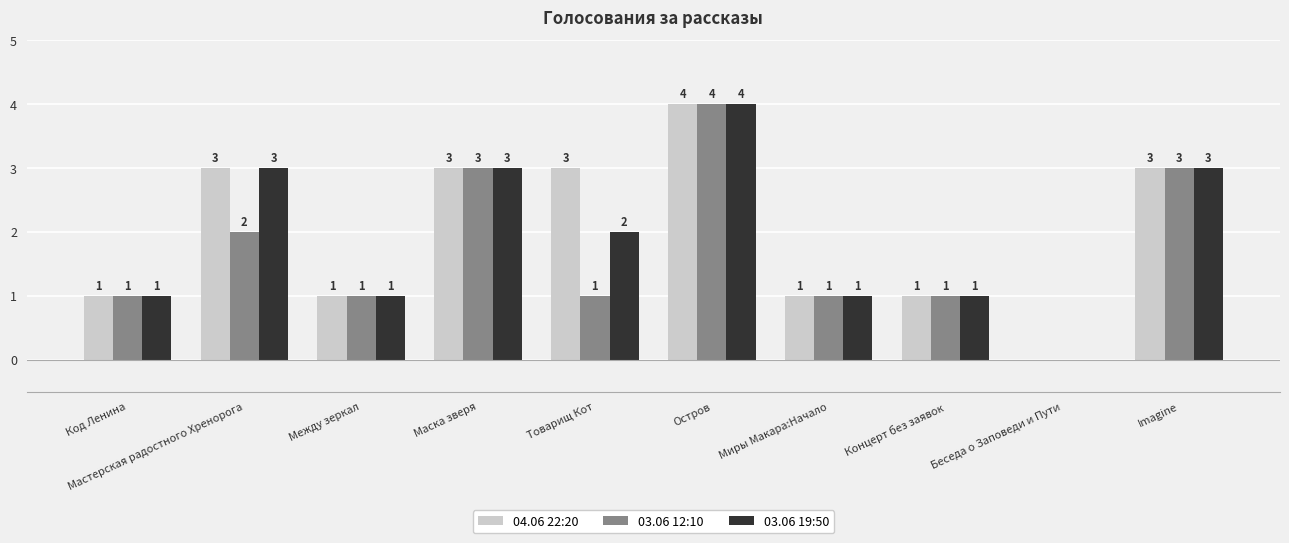

Which series has the largest total across all categories?

04.06 22:20